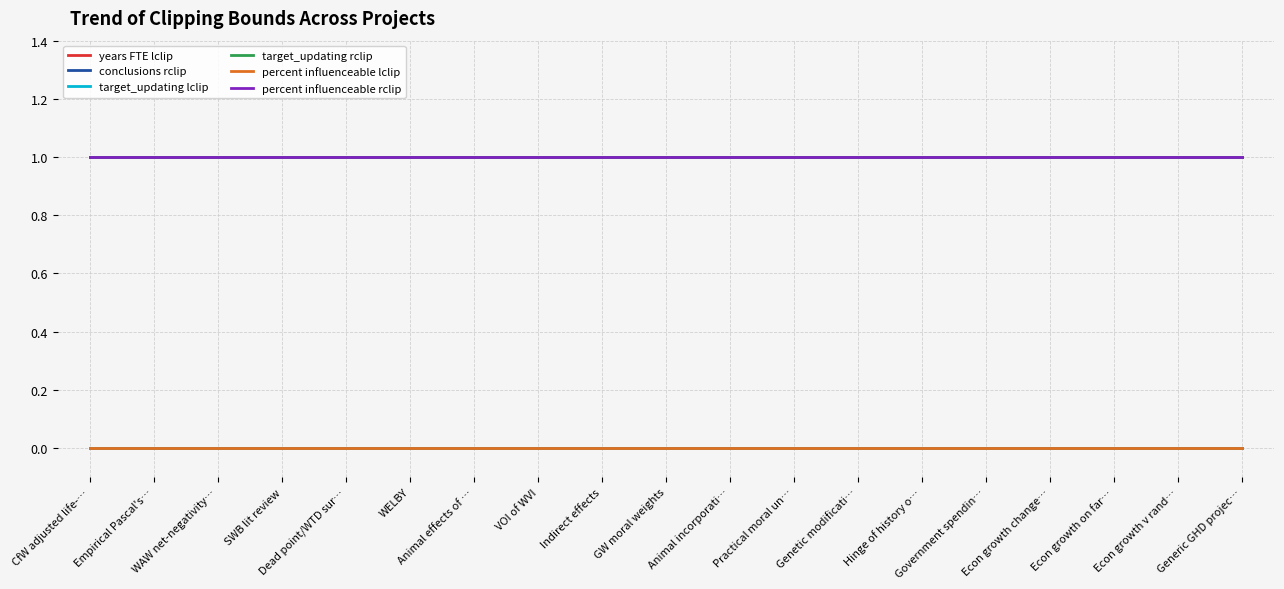

The value of percent influenceable rclip at Hinge of history o… is 2. True or false?

False